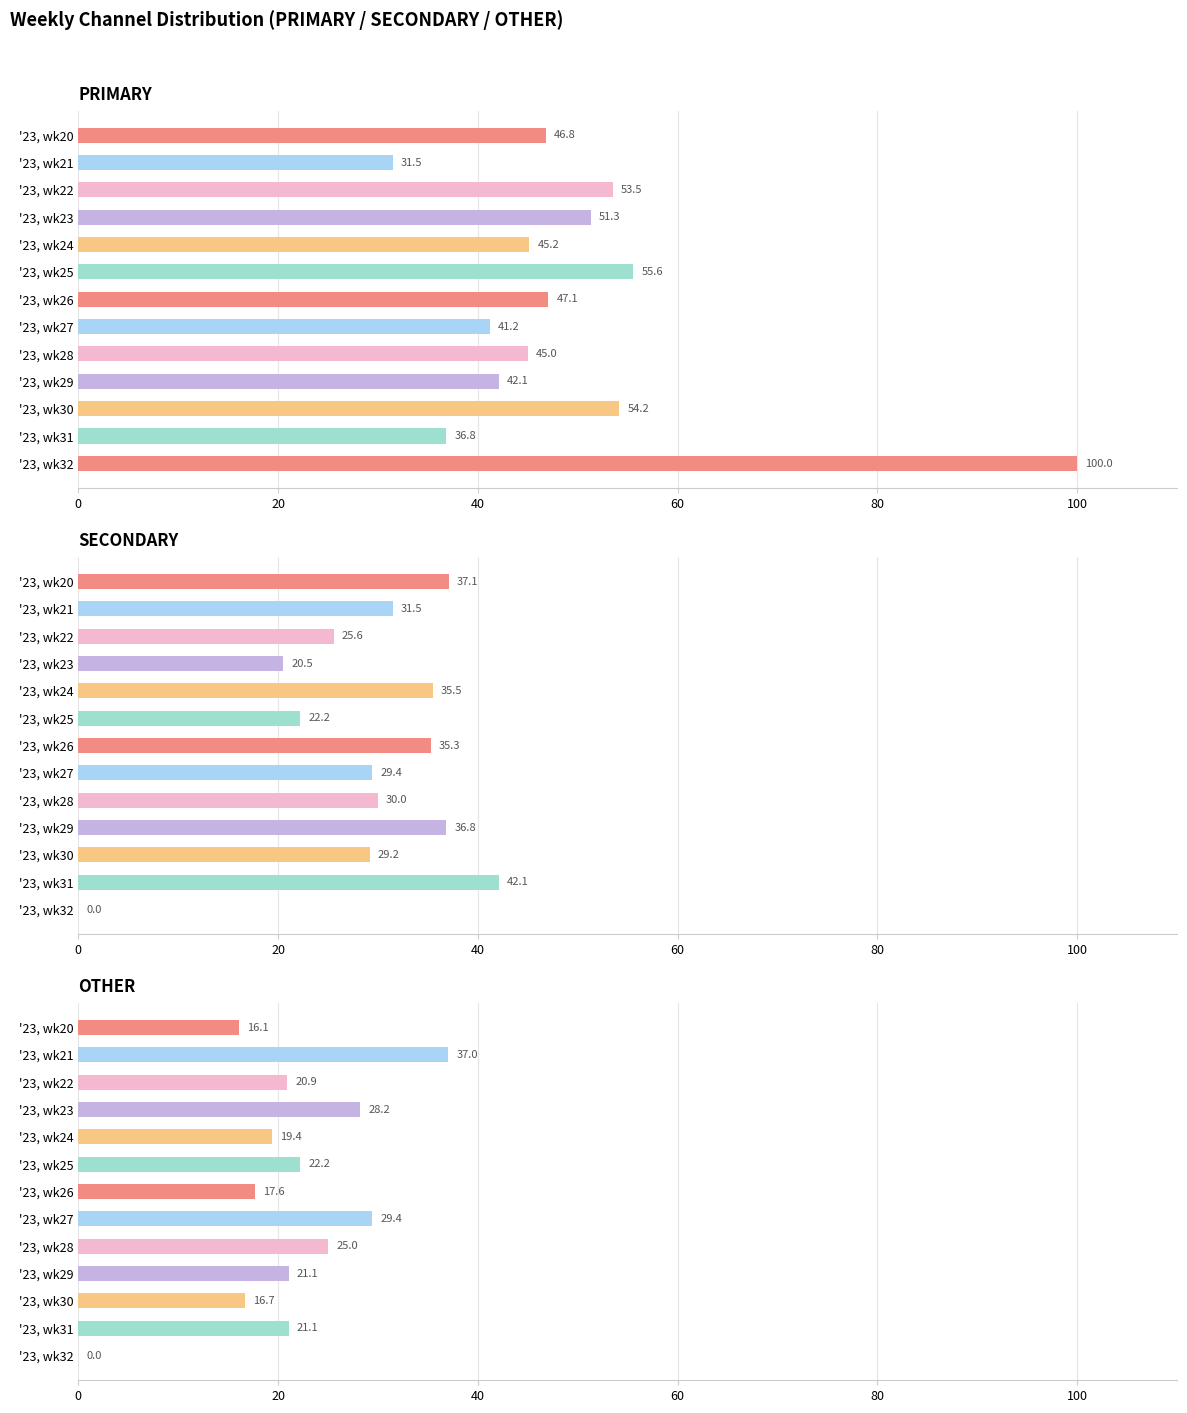

At how many categories does at least one series exceed 76?

1